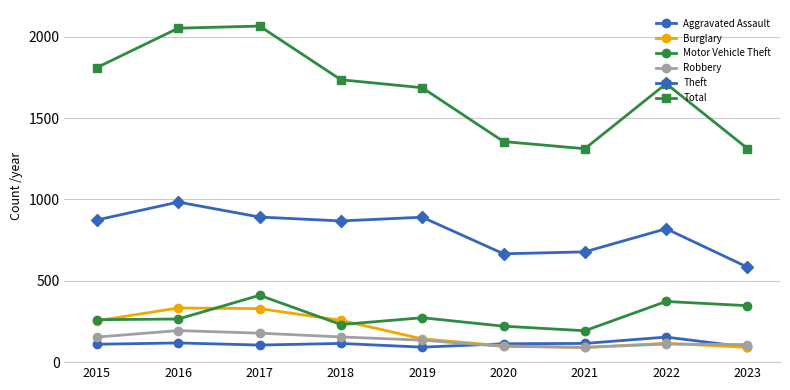

True or false: Aggravated Assault and Robbery cross at least once.

True